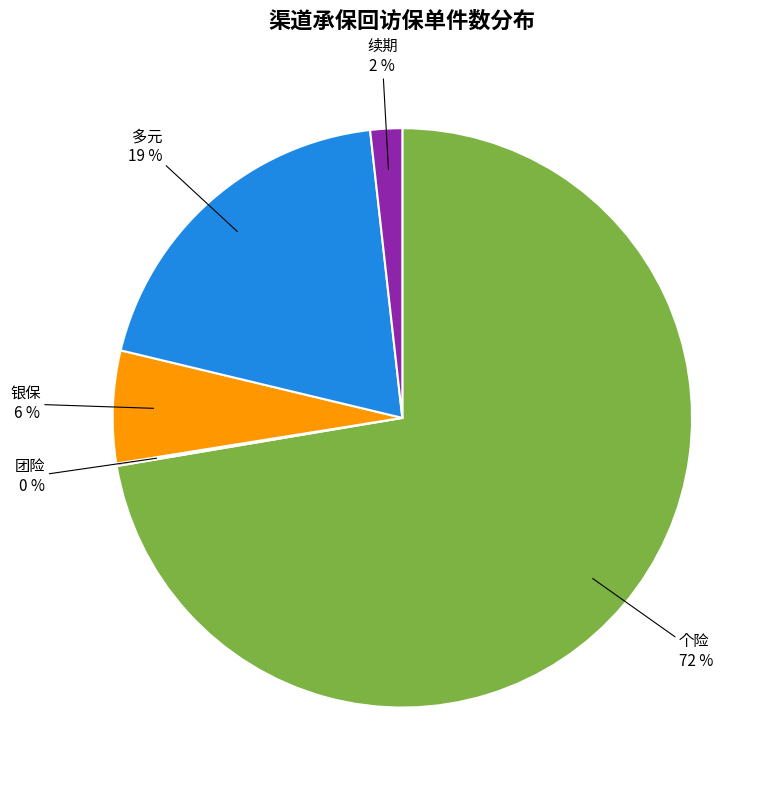

To the nearest percent, what is the average slice percentage?

20%